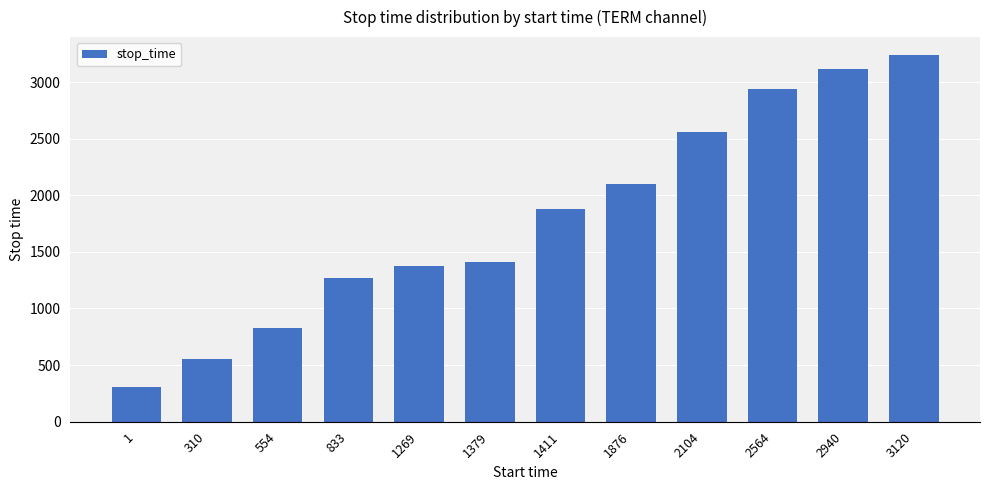

Reading right to left, list all the values displayed in this chart.

3235	3119	2939	2563	2103	1875	1410	1378	1268	832	553	309